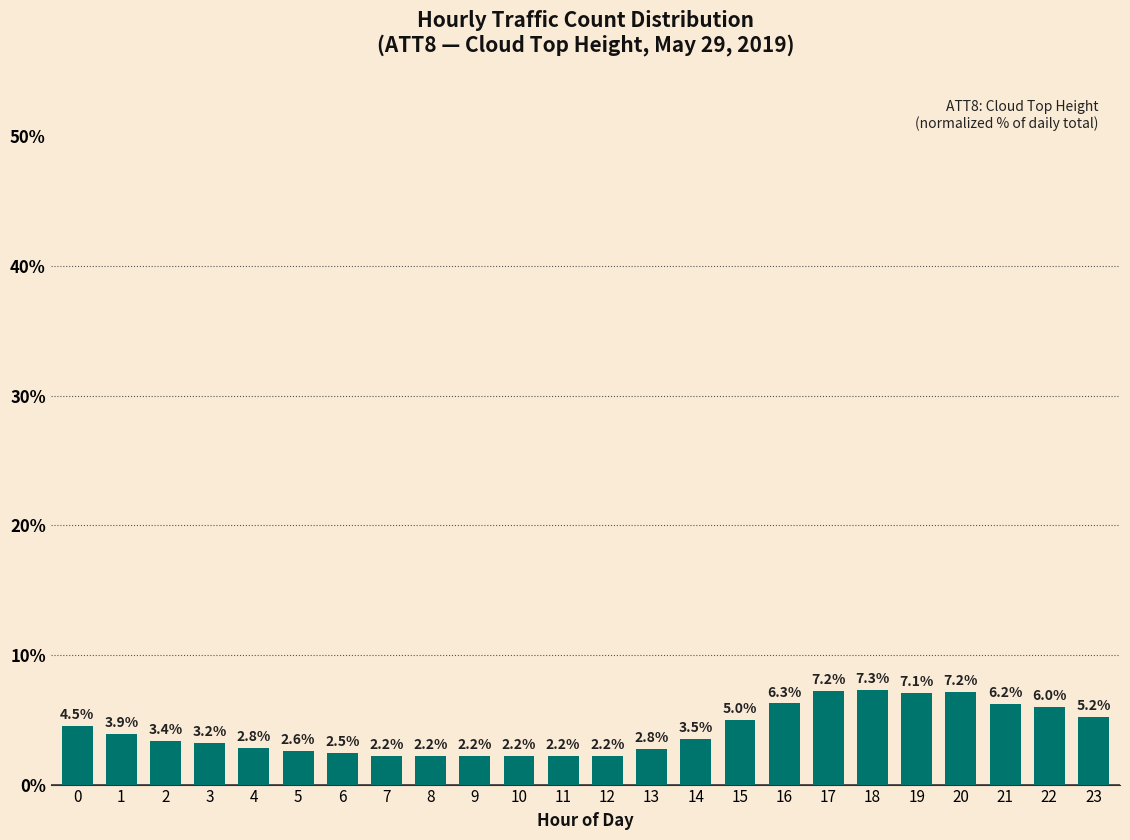

Approximately how many times larger is the value at 14 compared to 3?

1.1